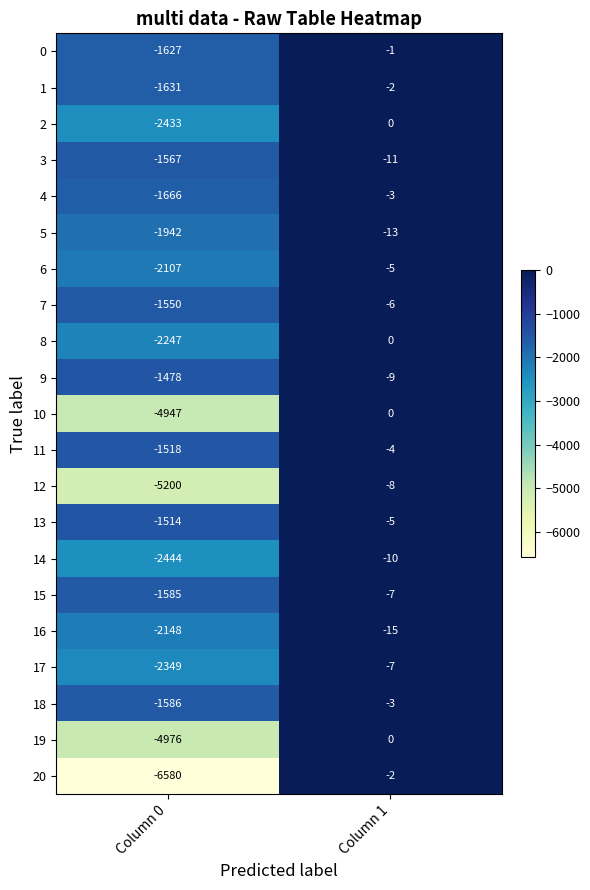

Rank the series at Column 0 from lowest to highest value.

20, 12, 19, 10, 14, 2, 17, 8, 16, 6, 5, 4, 1, 0, 18, 15, 3, 7, 11, 13, 9